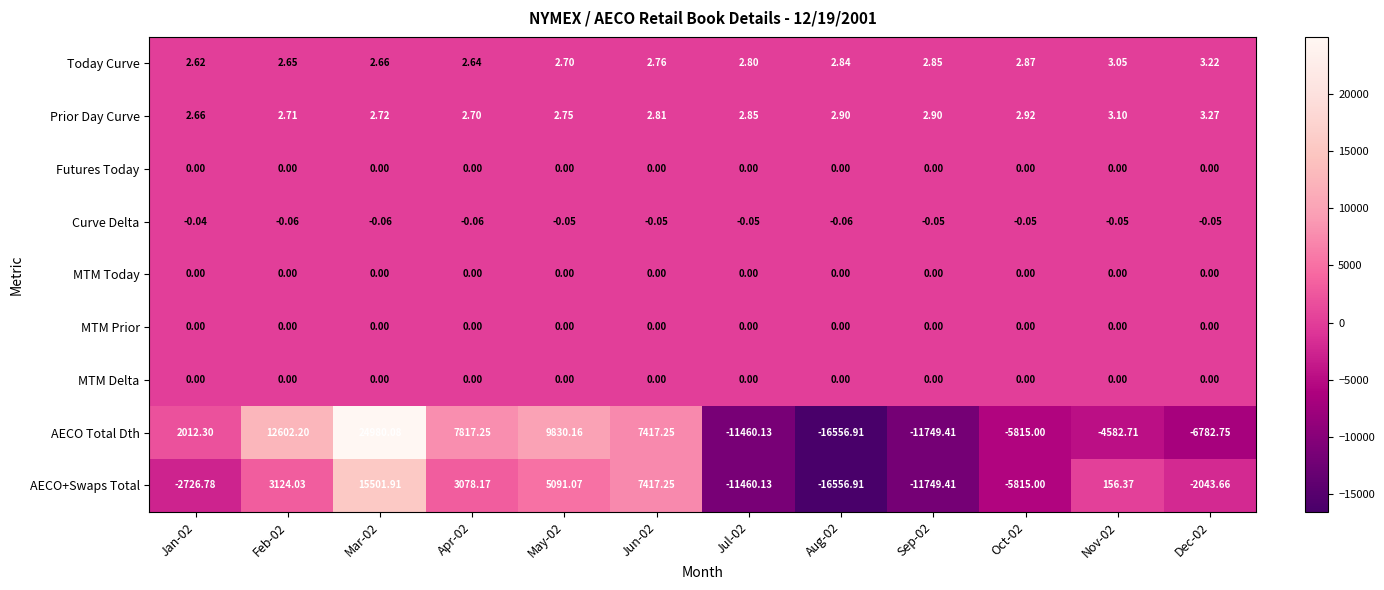

Which series has the largest total across all categories?

AECO Total Dth